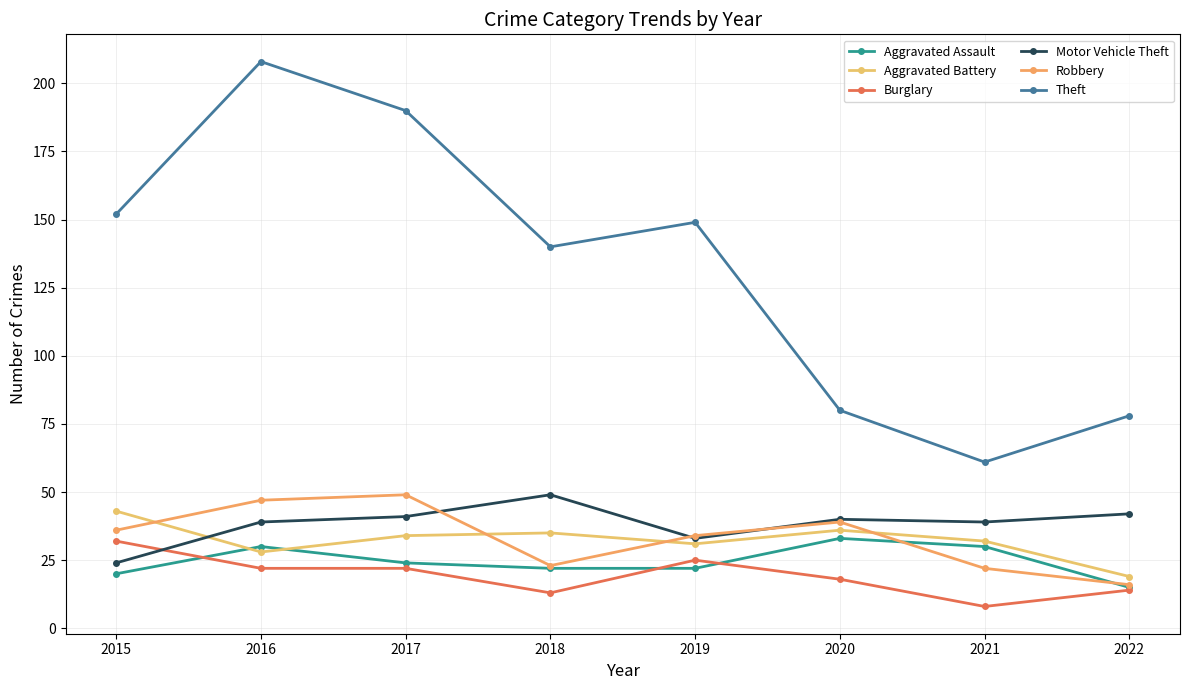

How many interior local valleys does the Burglary series have?

2